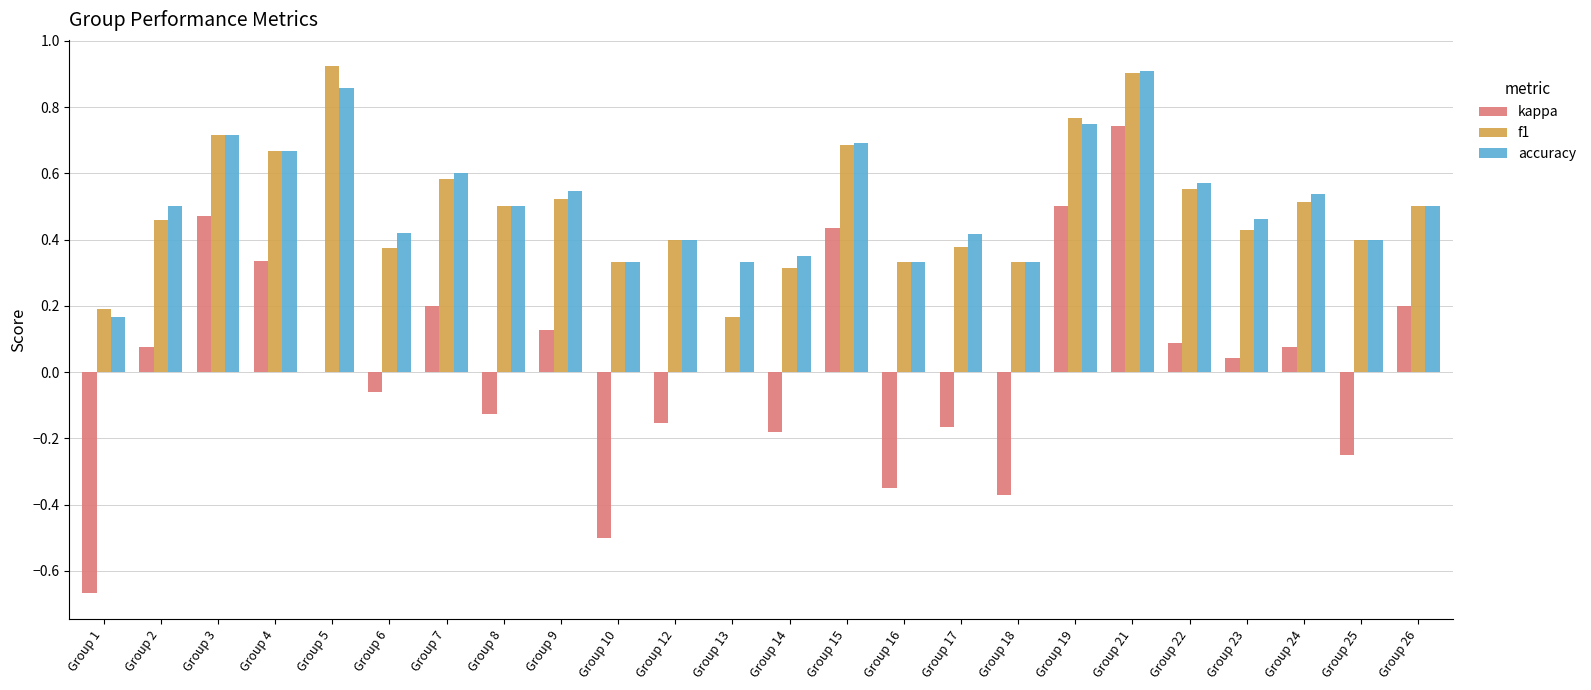

Between Group 1 and Group 12, which series saw the biggest shift?

kappa